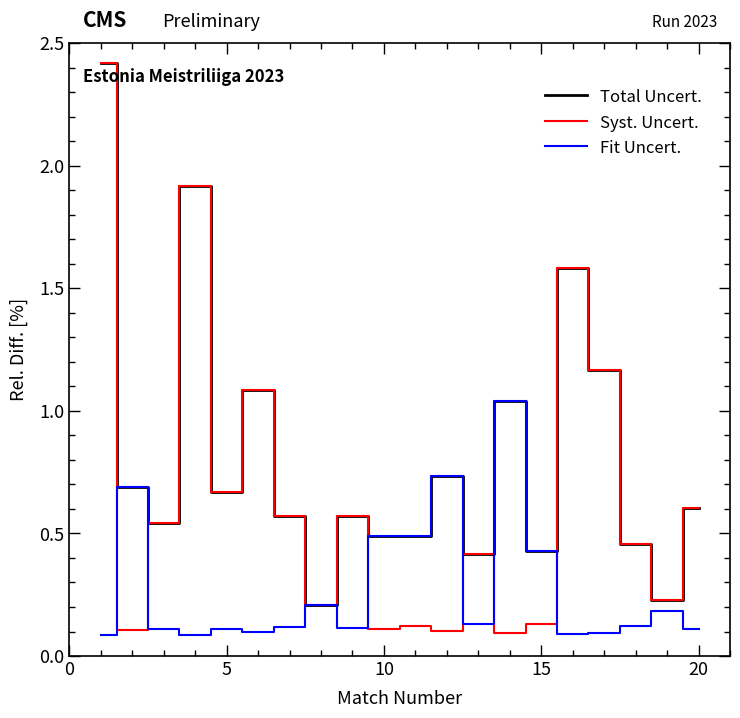

What is the average value of the Total Uncert. series?

0.8